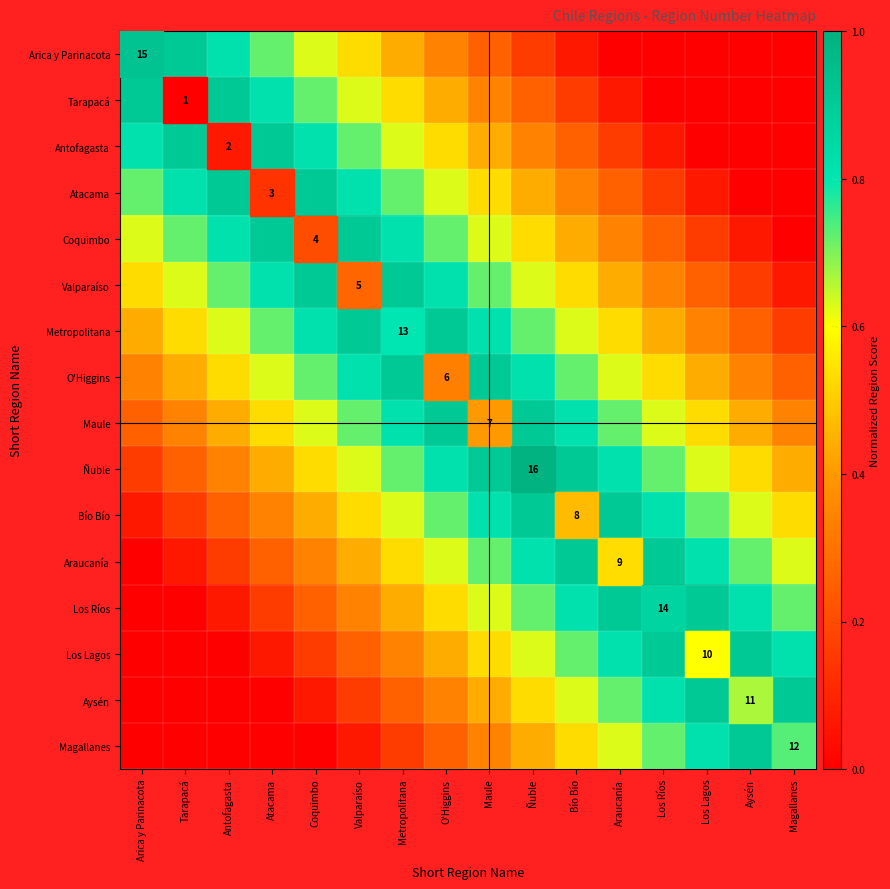

Rank the series by their maximum value, from highest to lowest.

Arica y Parinacota, Tarapacá, Antofagasta, Atacama, Coquimbo, Valparaíso, Metropolitana, O'Higgins, Maule, Ñuble, Bío Bío, Araucanía, Los Ríos, Los Lagos, Aysén, Magallanes